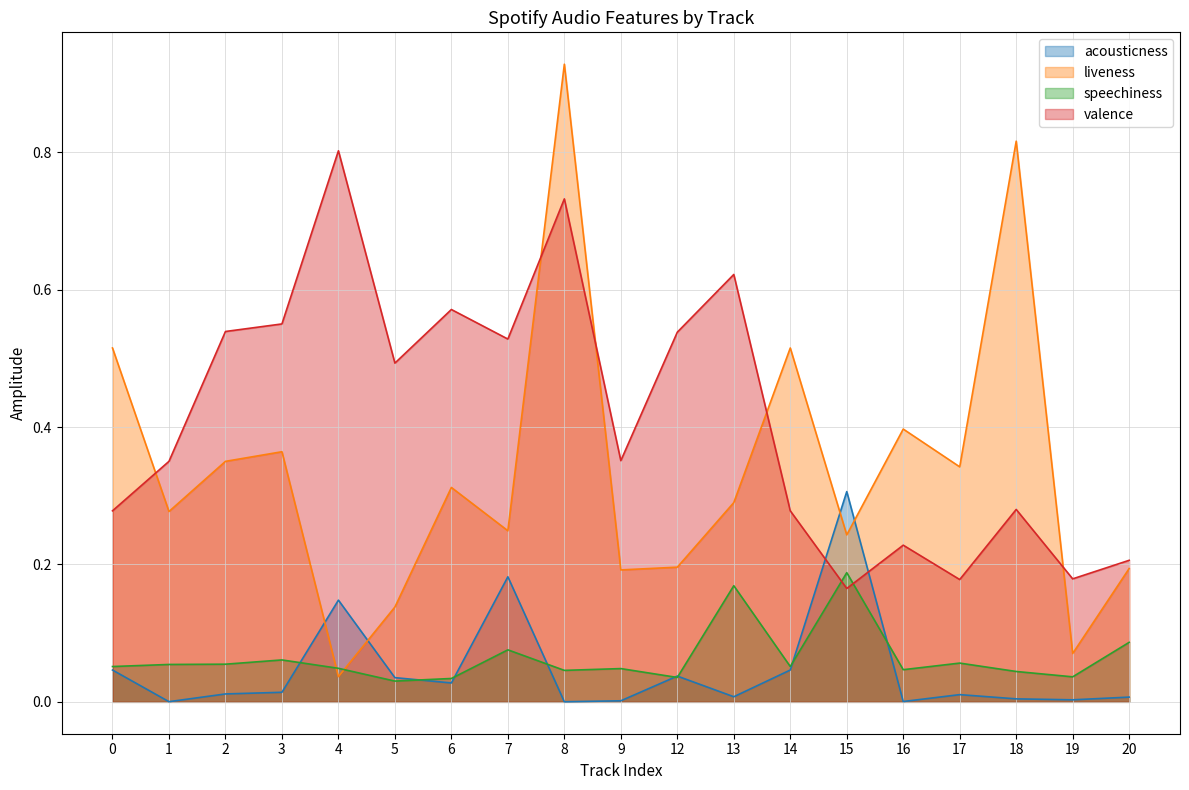

What is the average value of the liveness series?

0.3